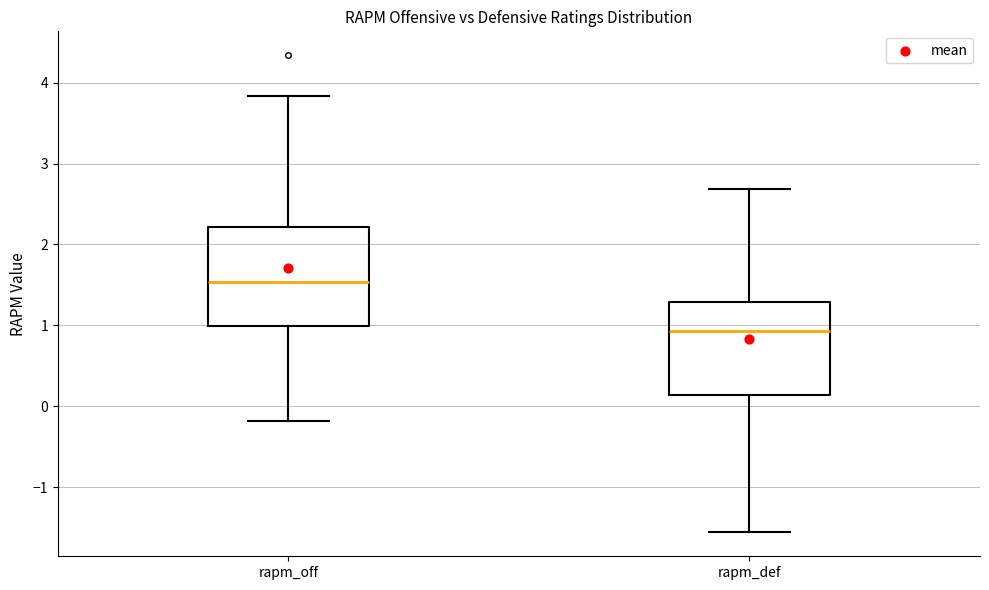

Reading left to right, read every box against the y-axis: the position of its median line, the range the box covers, and the ends of its whiskers. The values are not printed on the chart, so give them approximately, as read against the axis.

rapm_off: median 1.5, box 1.0 to 2.2, whiskers -0.2 to 3.8
rapm_def: median 0.9, box 0.1 to 1.3, whiskers -1.6 to 2.7